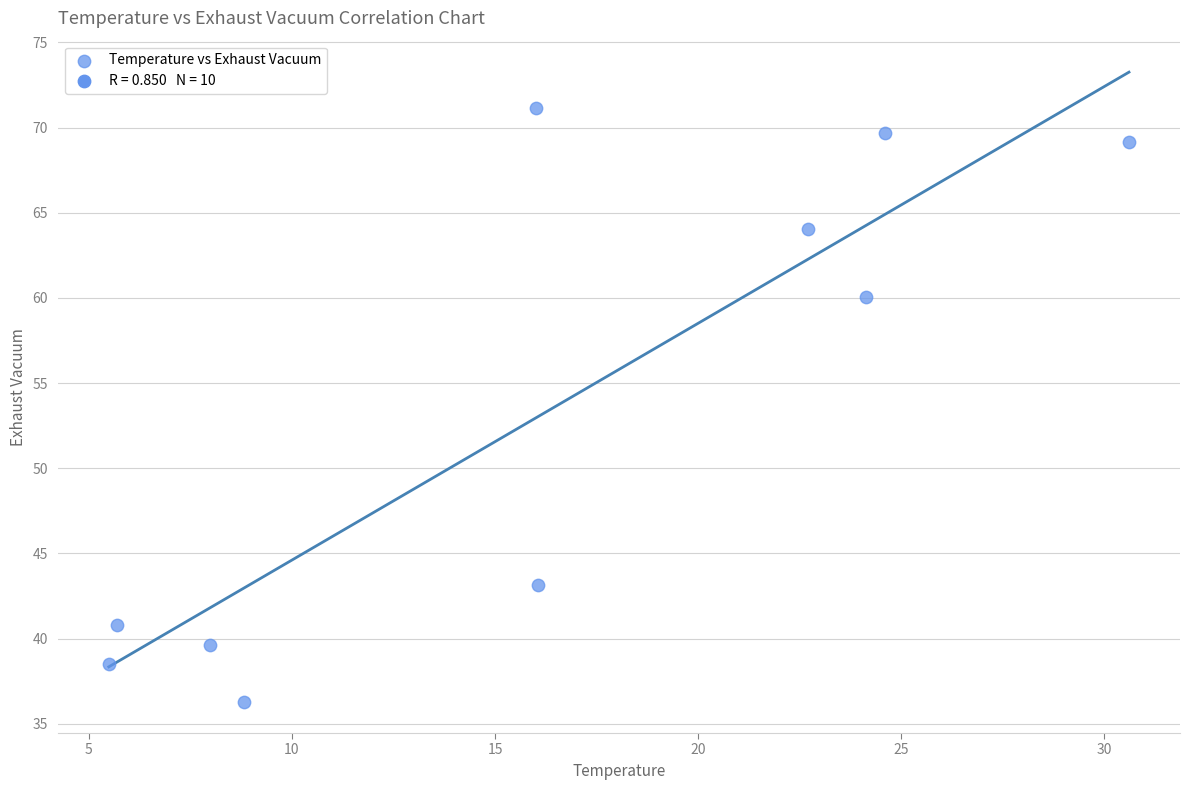

What is the average X value?

16.2